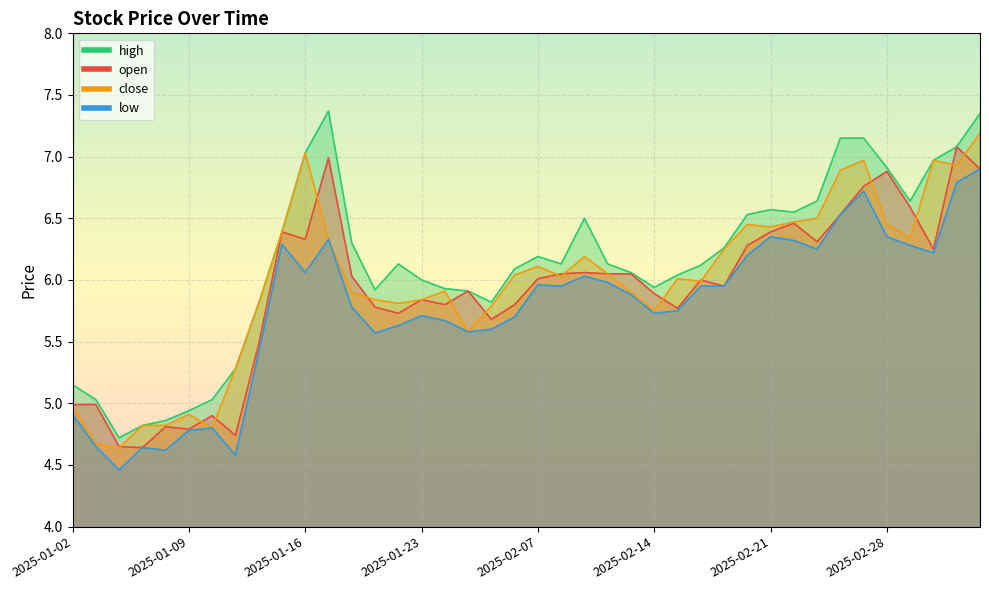

The high series shows 6.5 at 2025-02-20. True or false?

True